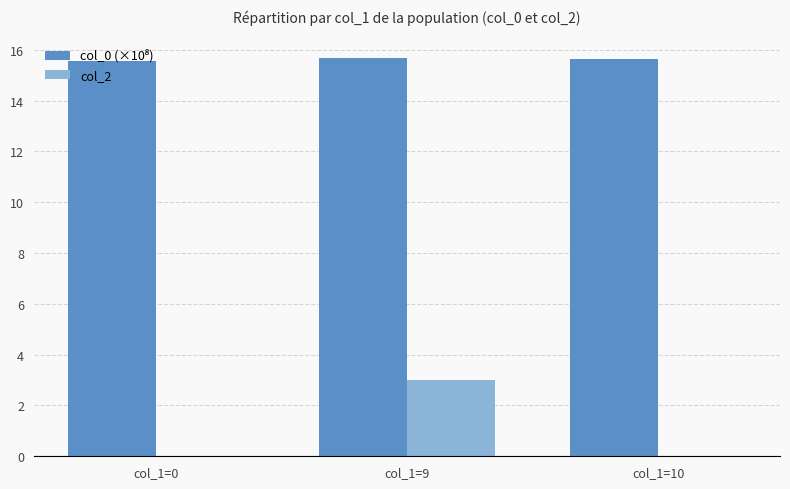

What is the total value across all series at col_1=0?

15.6